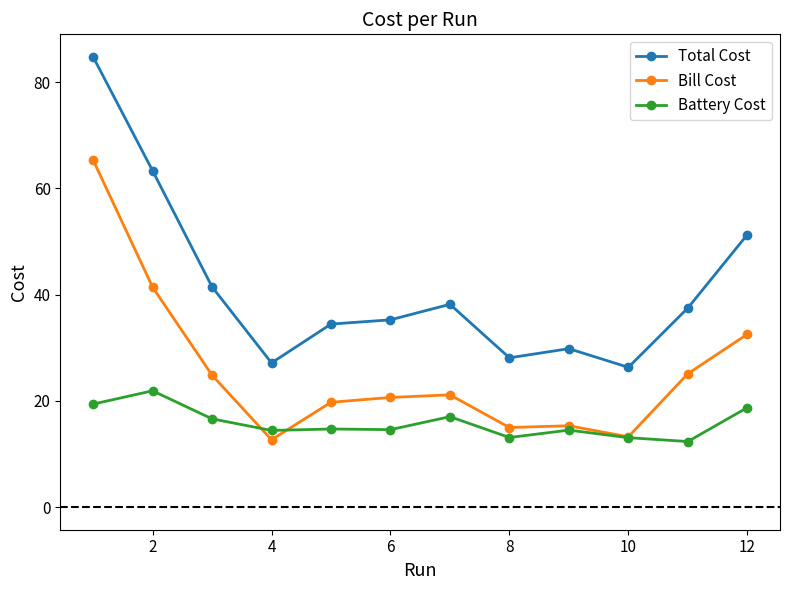

What is the greatest value displayed?

84.8